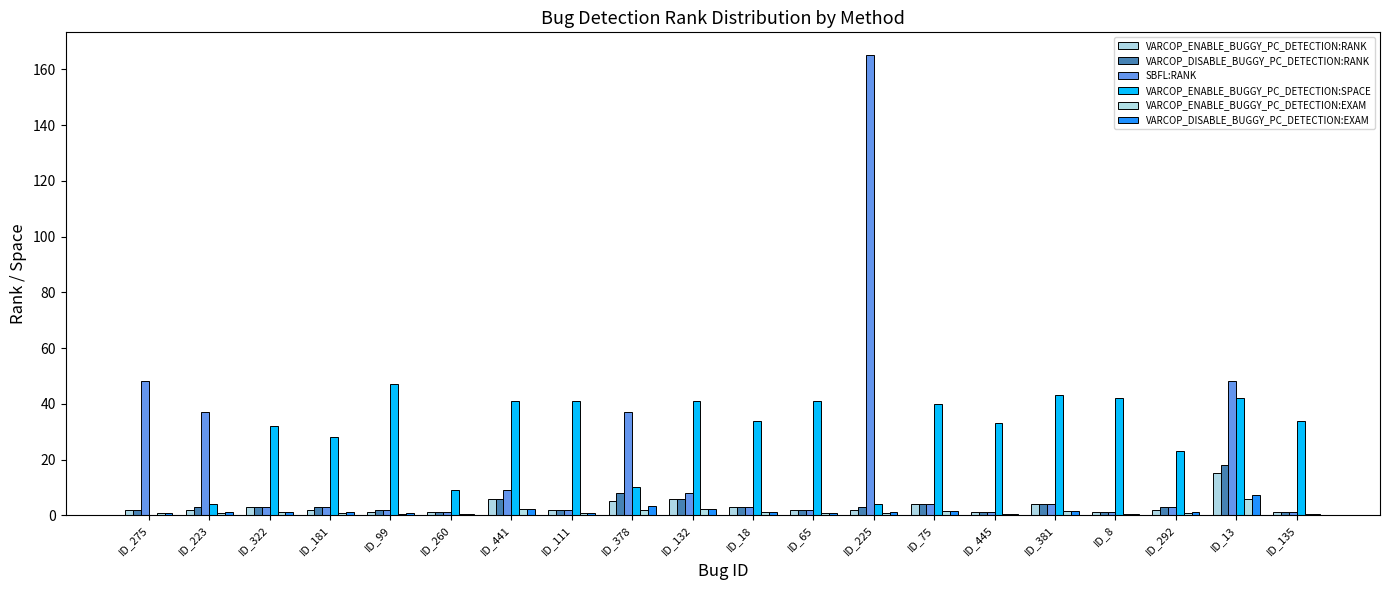

At which category is the sum across all series the highest?

ID_225